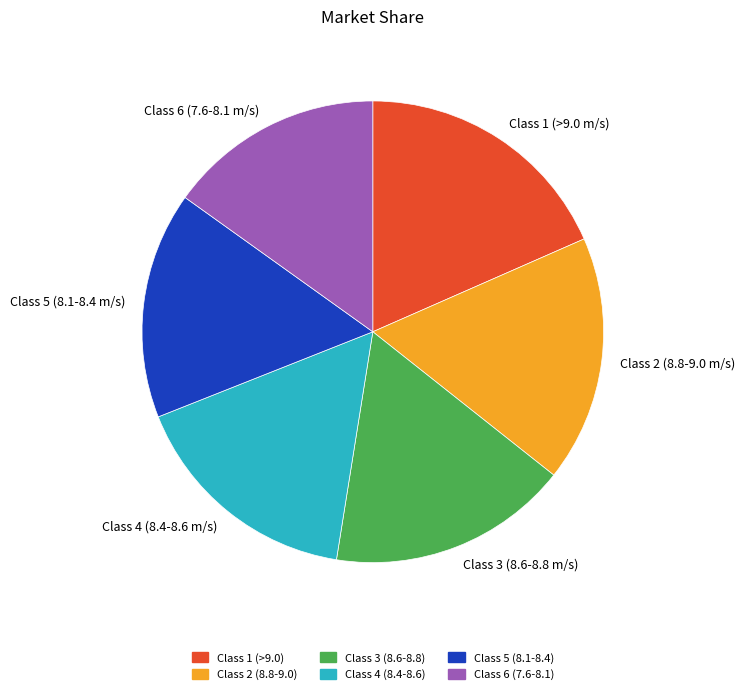

Is there any slice that represents more than half of the pie?

No